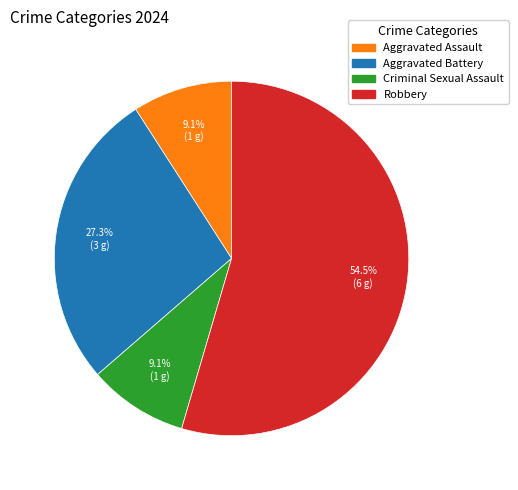

To the nearest percent, what percentage of the pie is Aggravated Assault?

9%